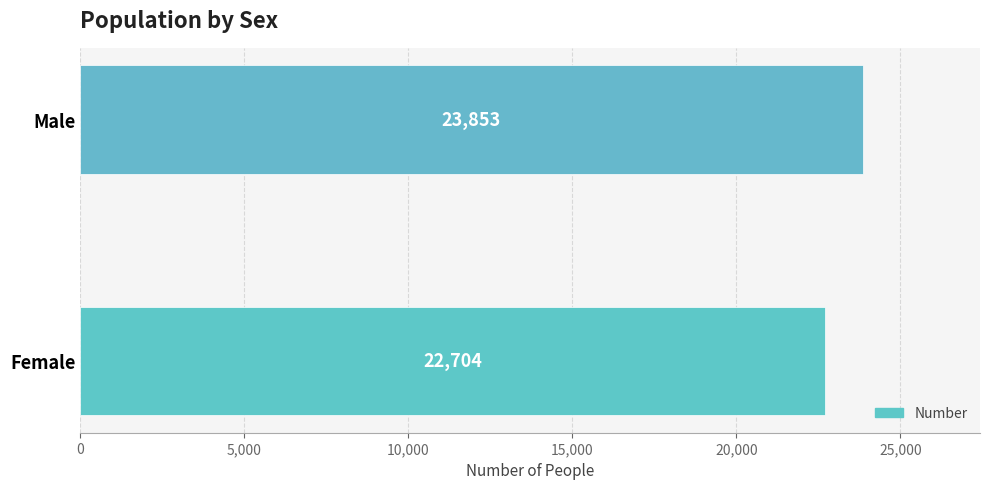

What is the ratio of the value at Male to the value at Female?

1.1